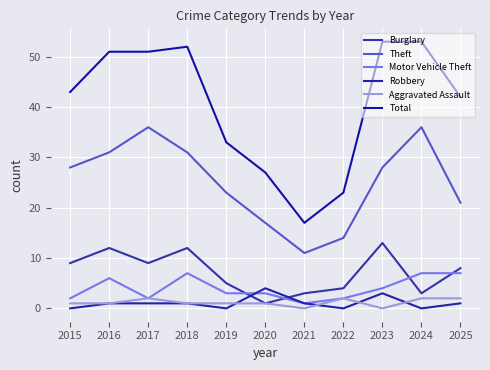

Does the chart have visible grid lines?

Yes